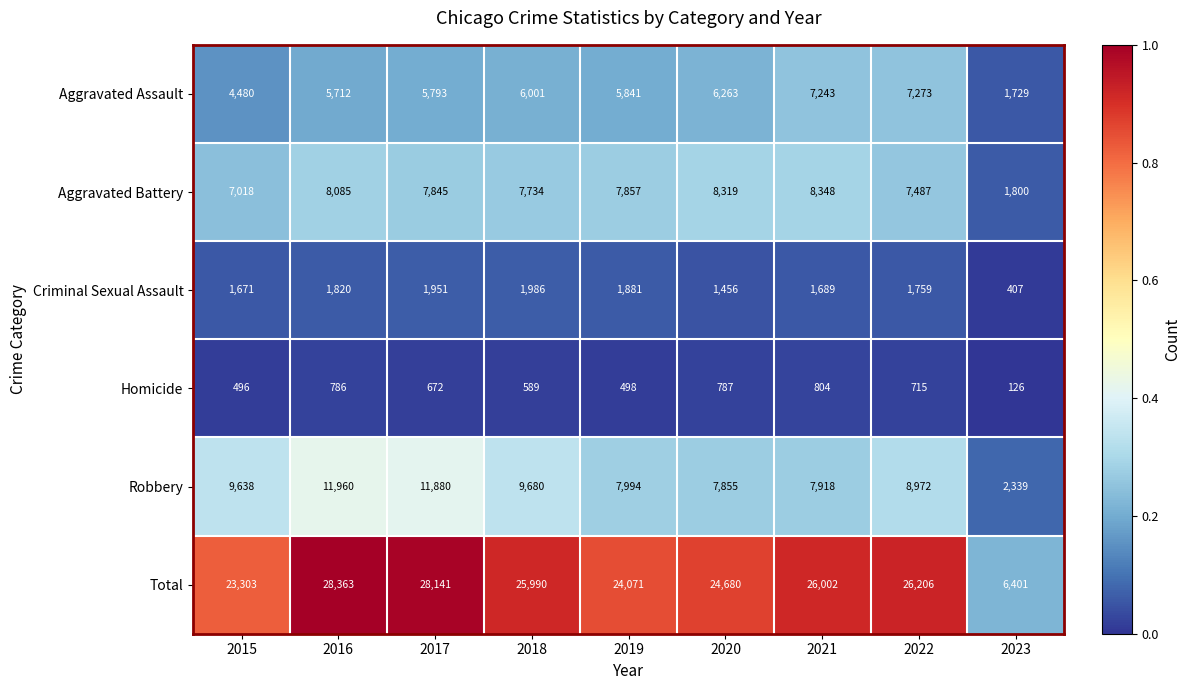

What is the difference between the highest and lowest values at 2018?

25401